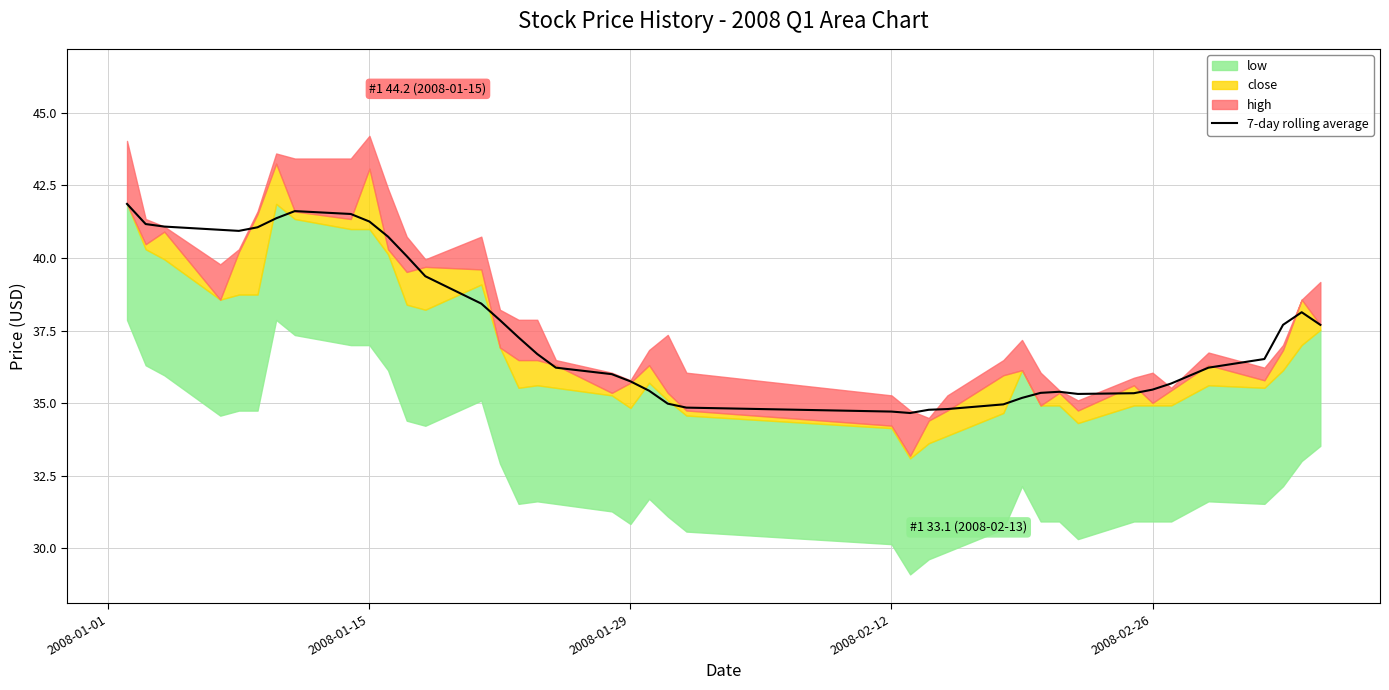

What is the highest value of the 7-day rolling average series?

41.9